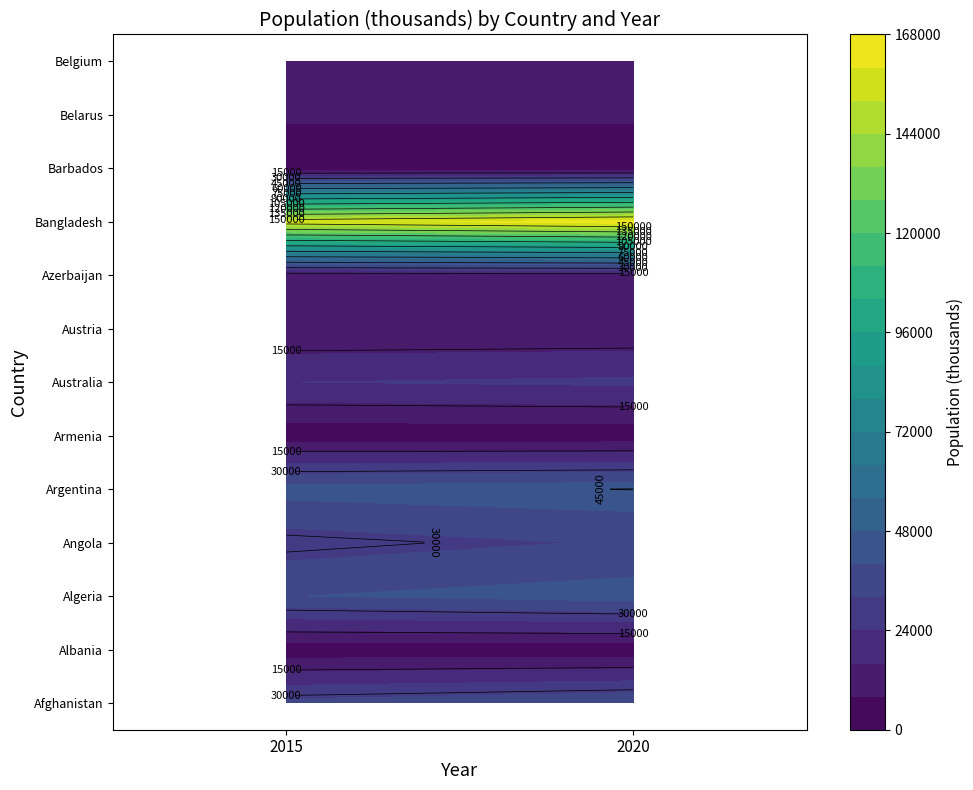

What is the maximum value shown in the chart?

164689.4